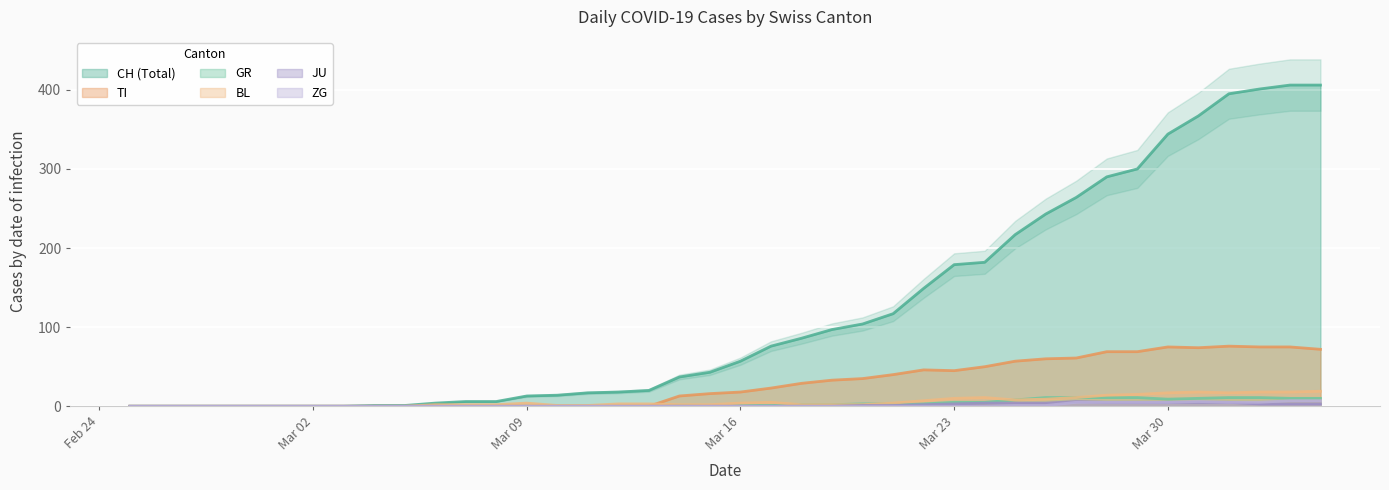

The value of CH at 2020-03-28 is 138. True or false?

False